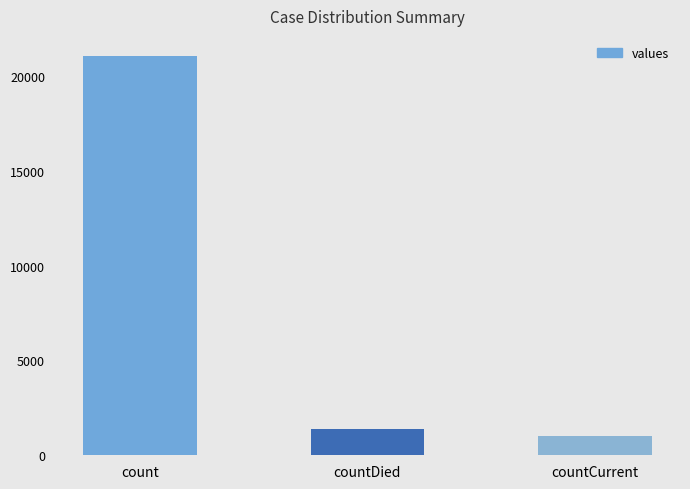

Between count and countCurrent, which is larger?

count